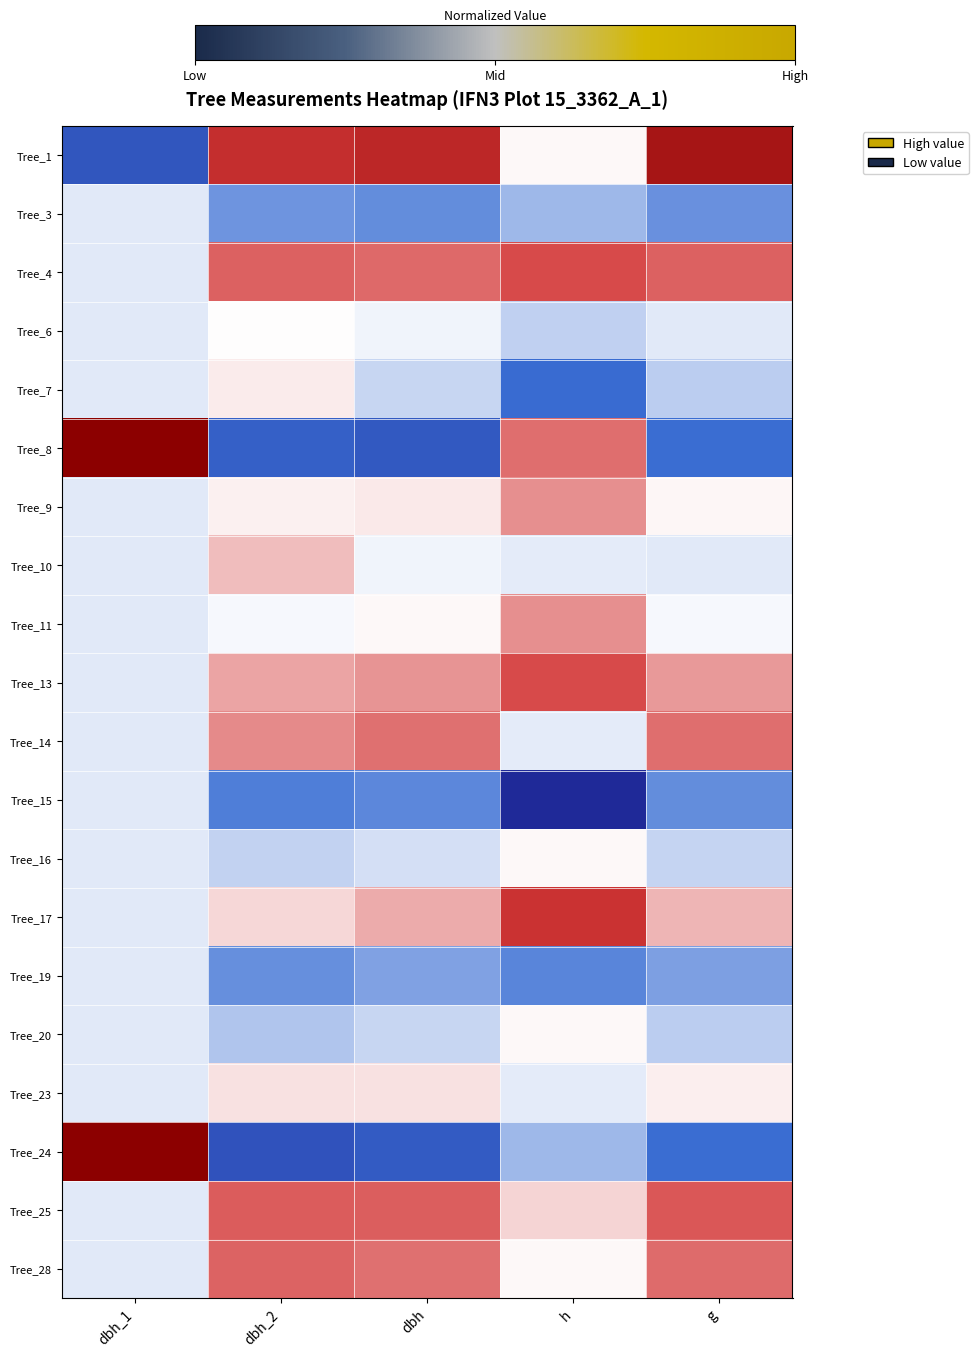

How many distinct data groups are displayed?

20